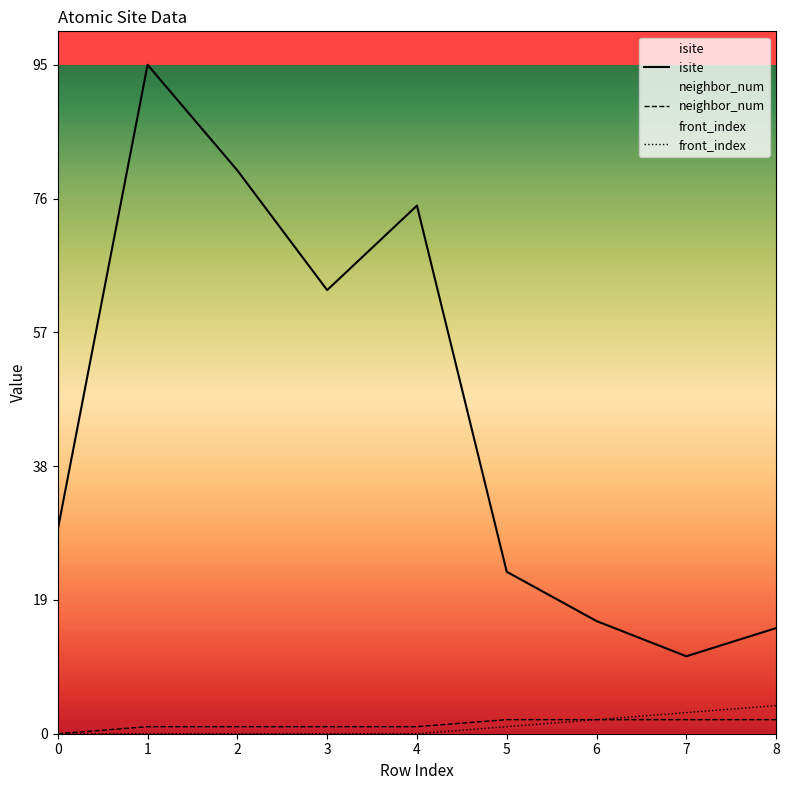

At 0, list the series in order from largest to smallest.

isite, neighbor_num, front_index